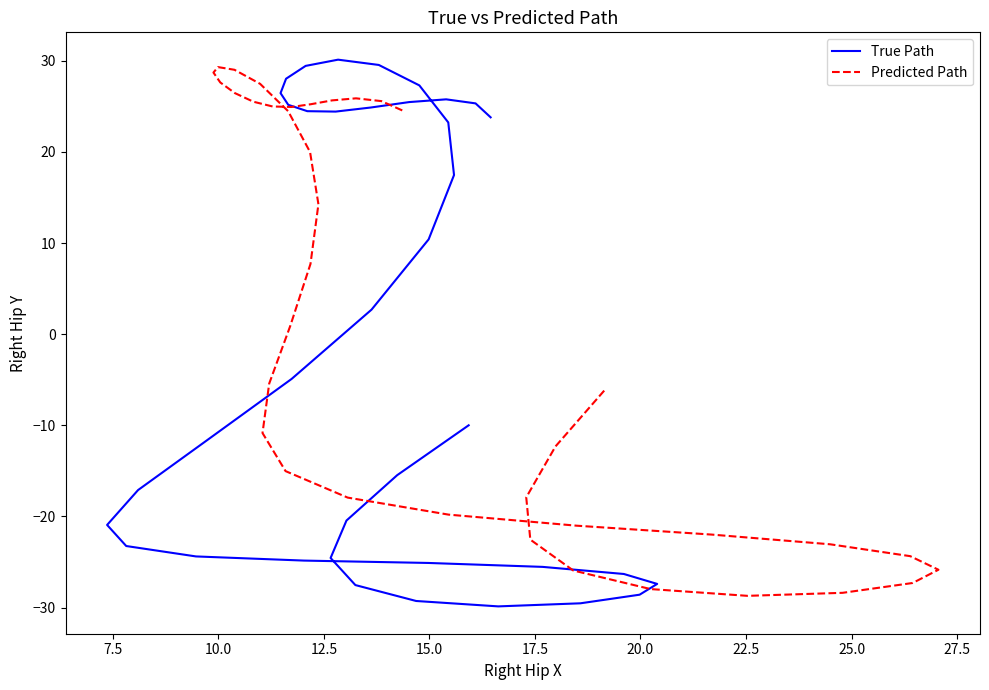

What is the maximum value shown in the chart?

30.1